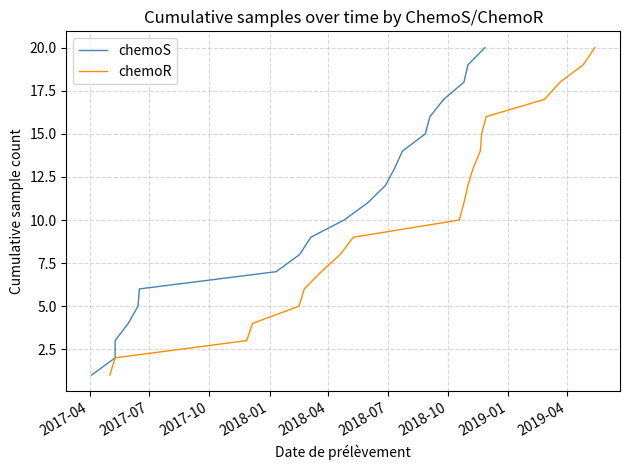

What is the value of the chemoS point at the 3rd from the left?

3